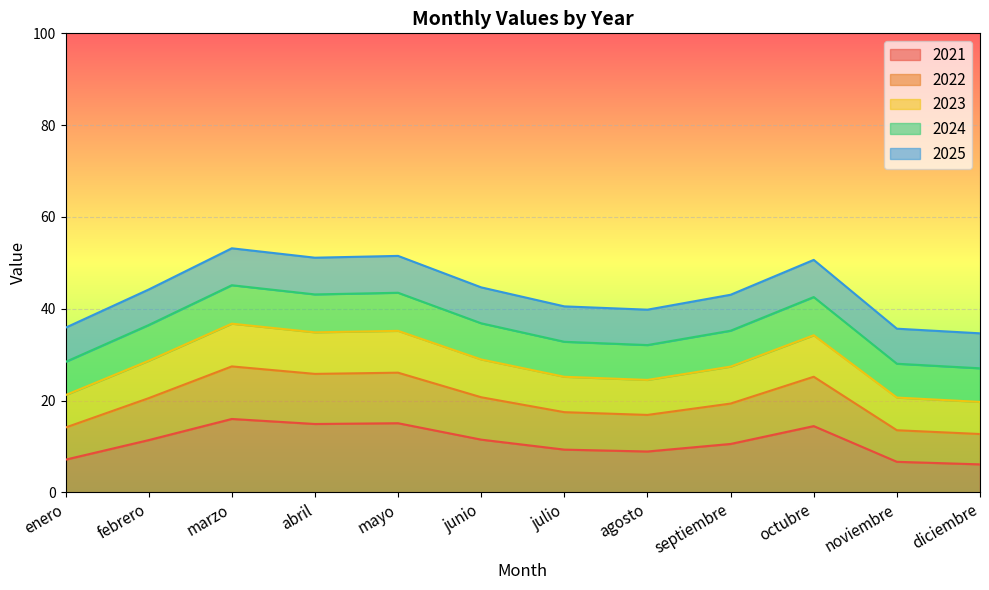

The 2022 series shows 43.6 at enero. True or false?

False